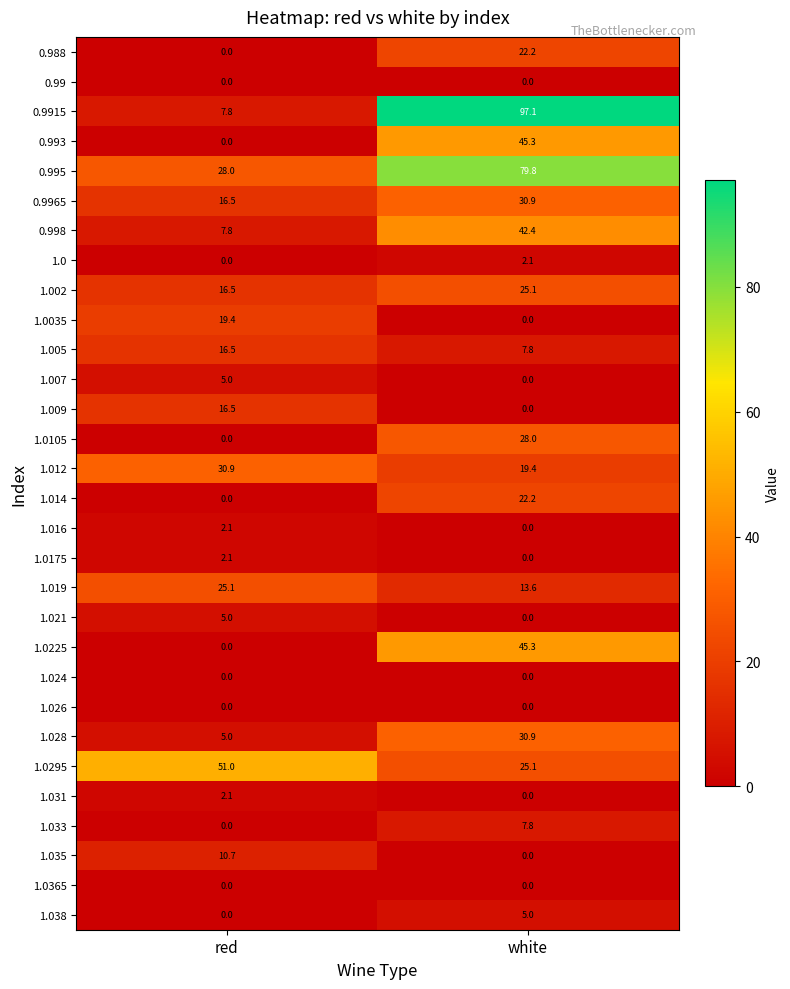

What is the sum of the 1.028 values at red and white?

35.9